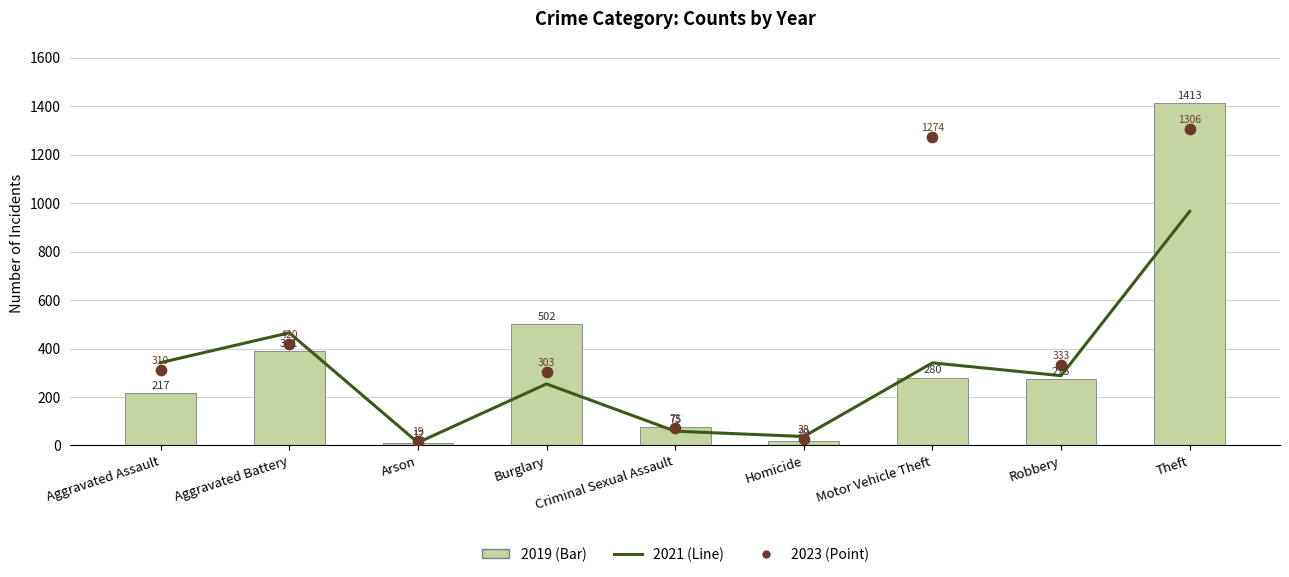

At how many categories does at least one series exceed 401?

4